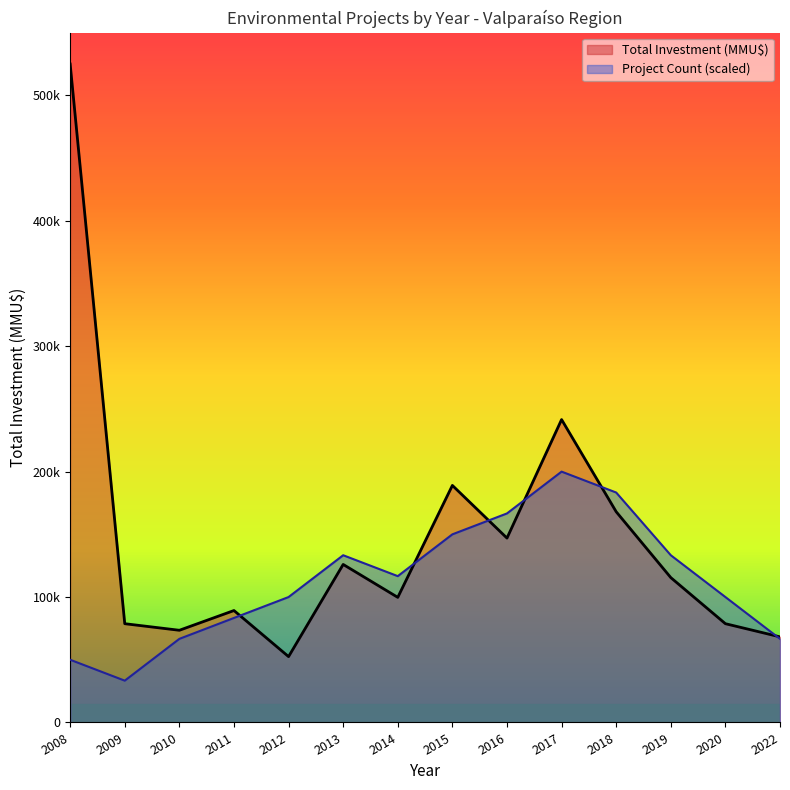

Where is the first local maximum for Total Investment (MMU$)?

2011